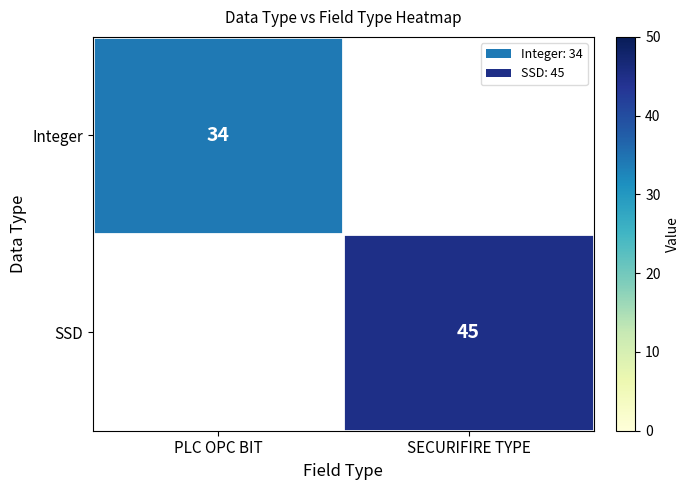

How many categories are shown in the chart?

2